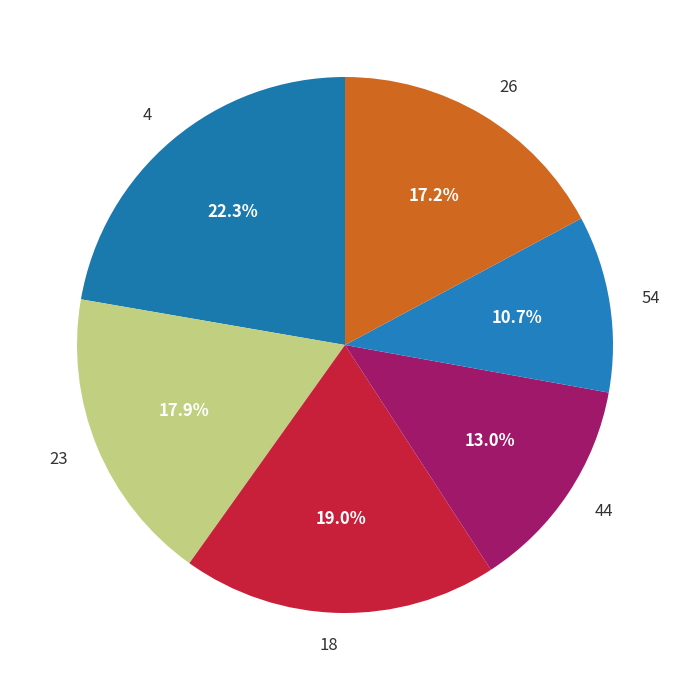

Which category has the biggest portion of the pie?

4